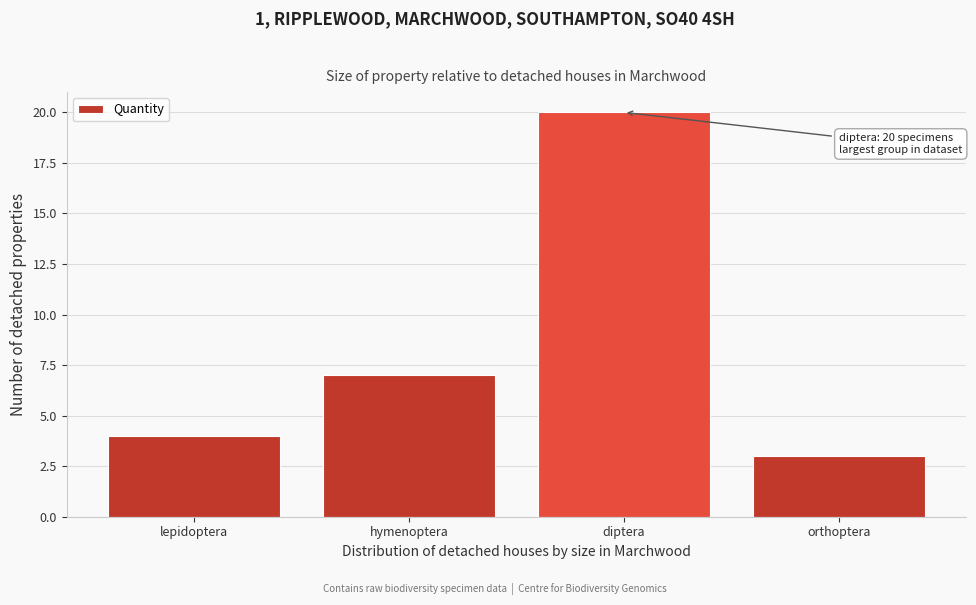

Reading right to left, what are all the values shown in this chart?

3	20	7	4